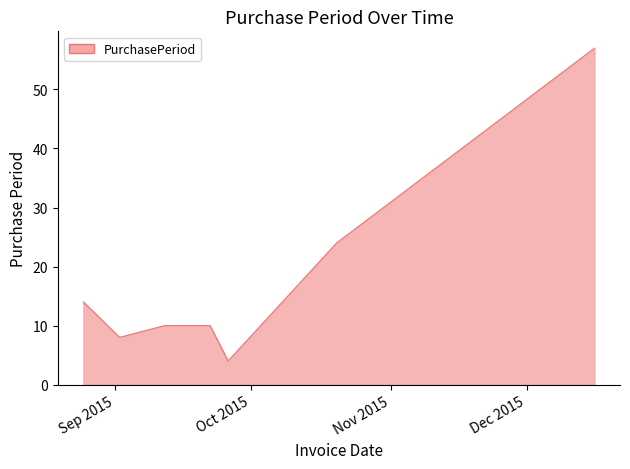

What is the smallest value displayed?

4